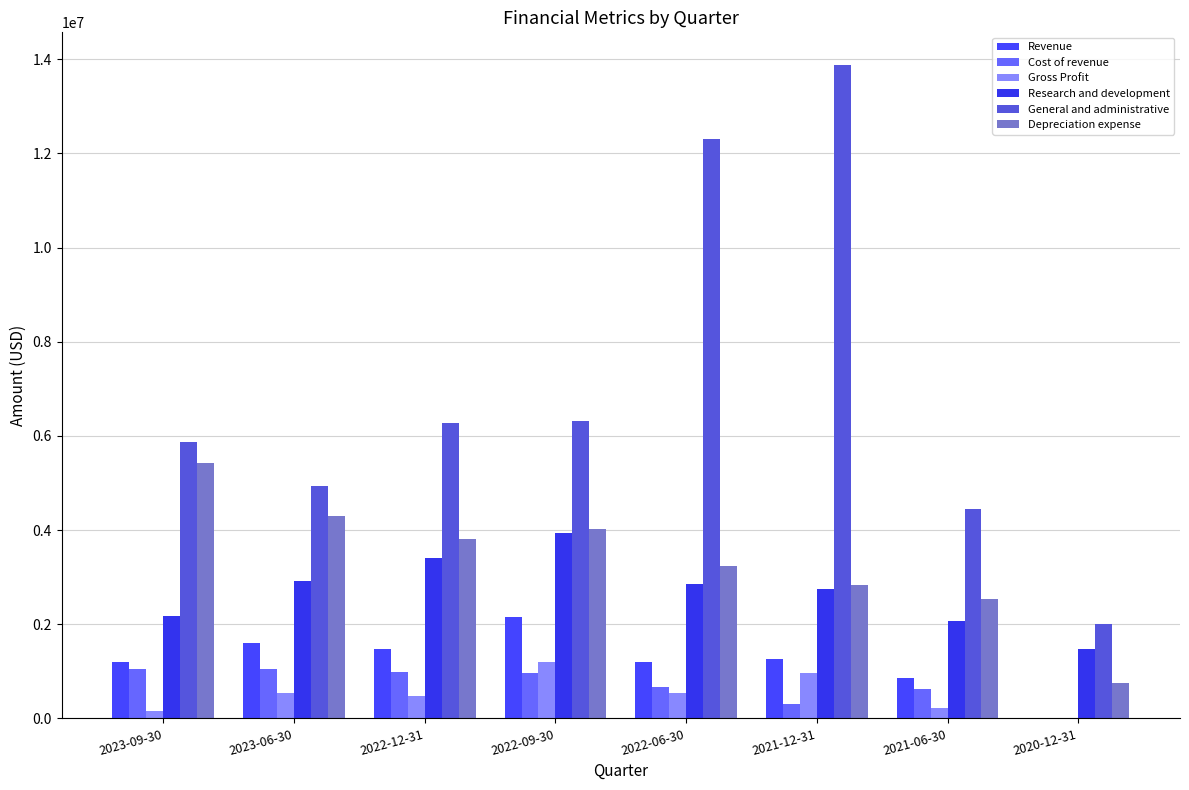

Are the bars horizontal?

No